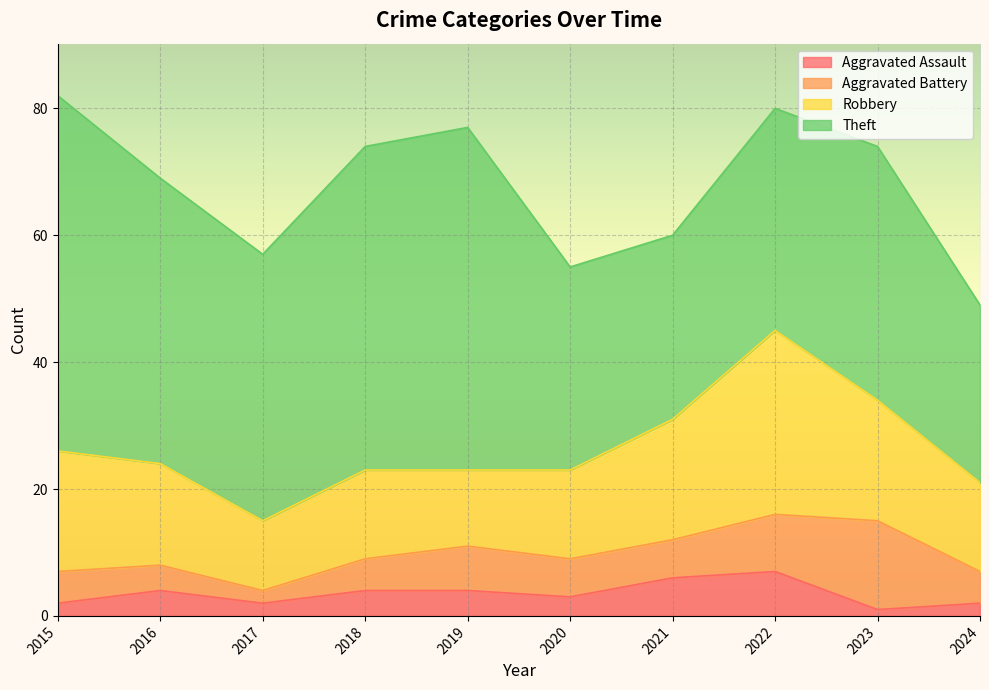

Where is the first local maximum for Aggravated Battery?

2019